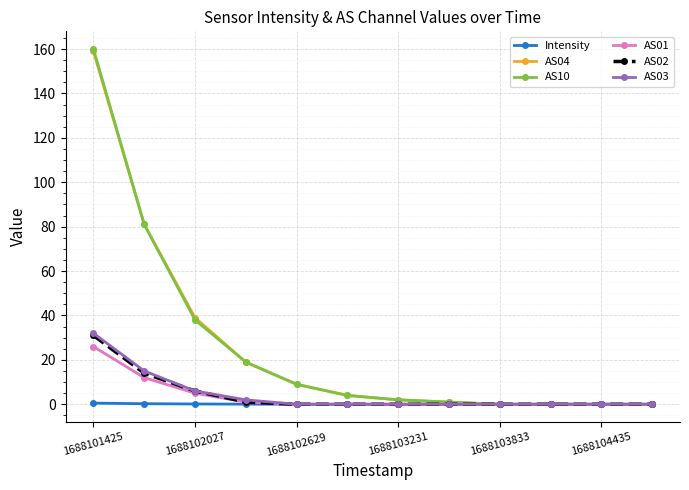

What is the maximum value for AS10?

160.0